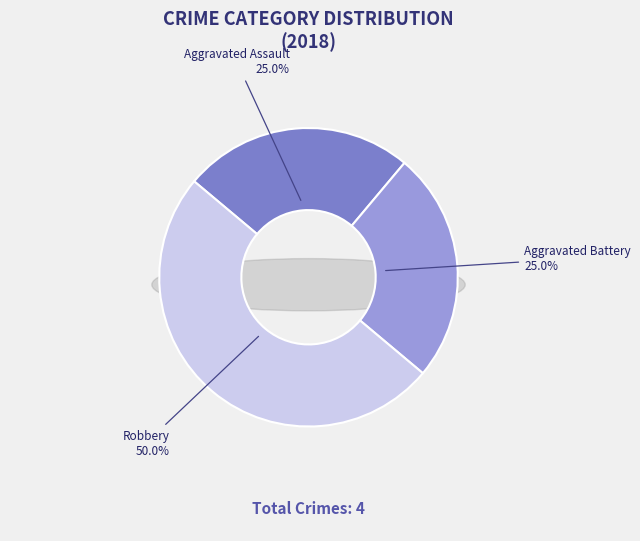

To the nearest percent, what is the average slice percentage?

33%